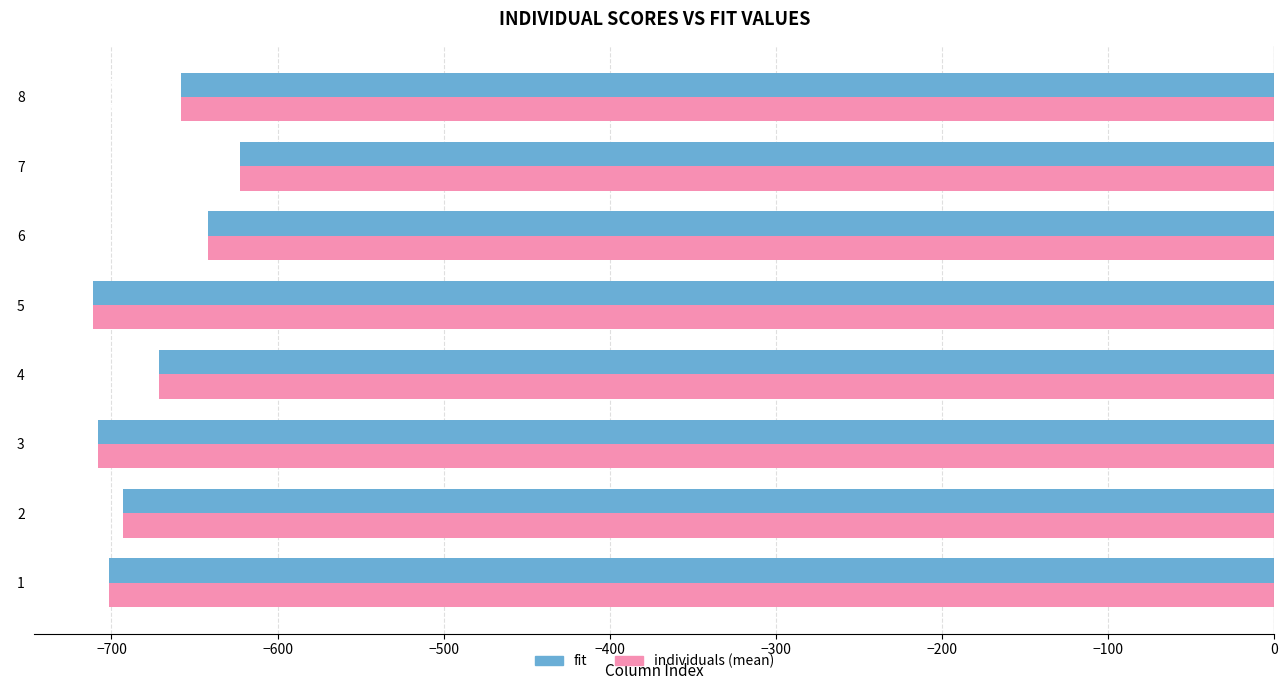

The value of fit at 1 is -222.0. True or false?

False